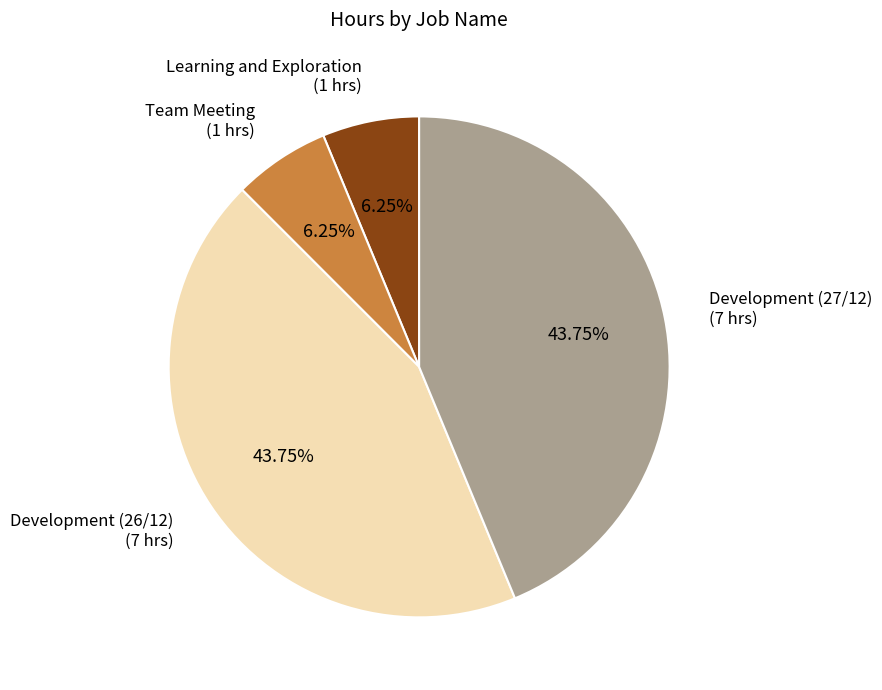

True or false: Development (26/12) accounts for 39% of the total.

False